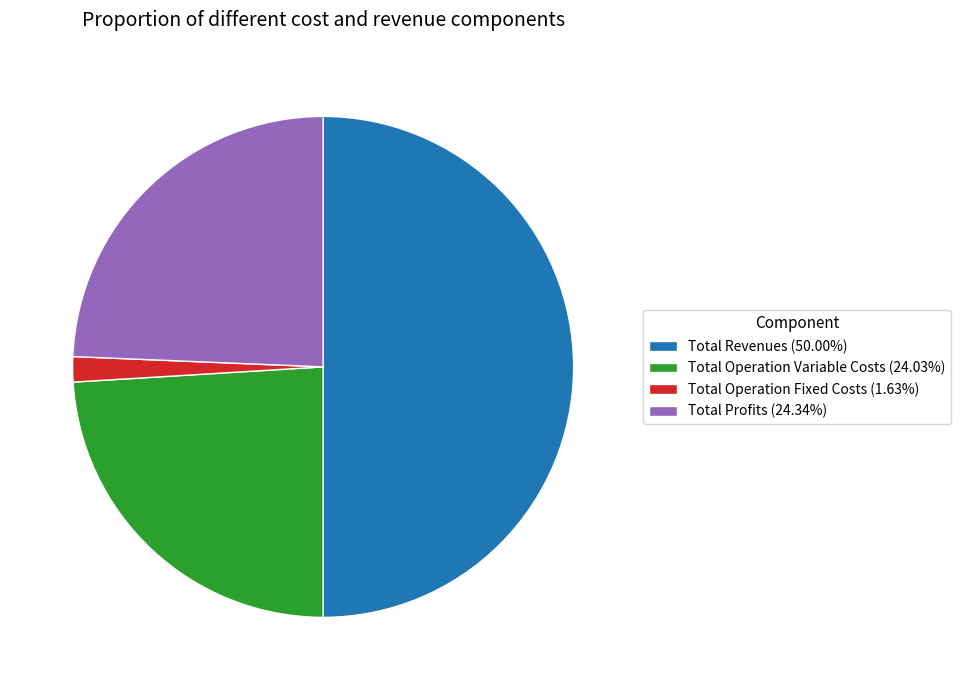

Combined, do Total Operation Variable Costs (24.03%) and Total Revenues (50.00%) account for over 50%?

Yes